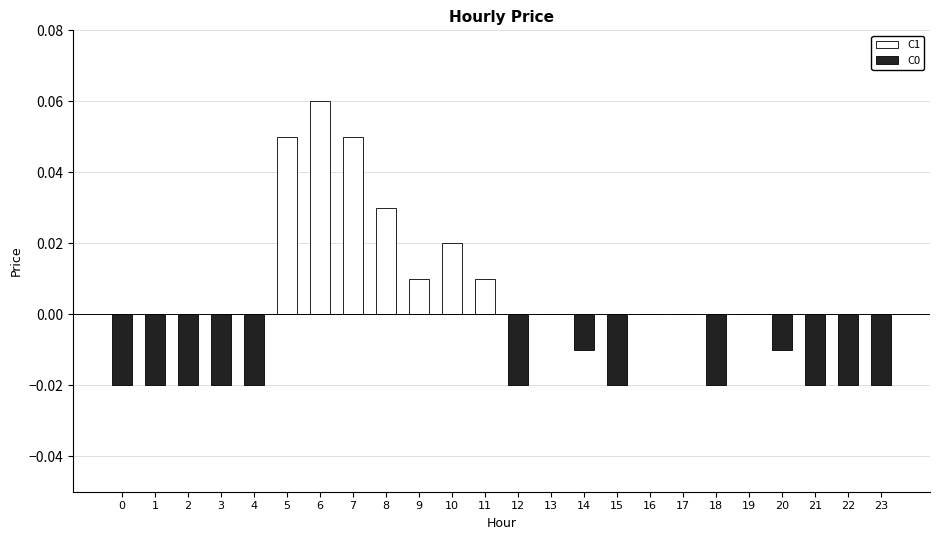

Are the bars horizontal?

No